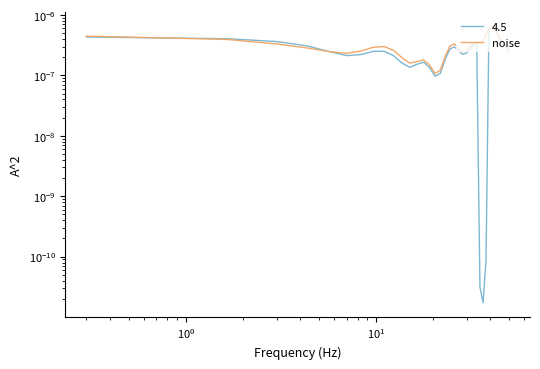

Is this an area chart (filled region under the line)?

No